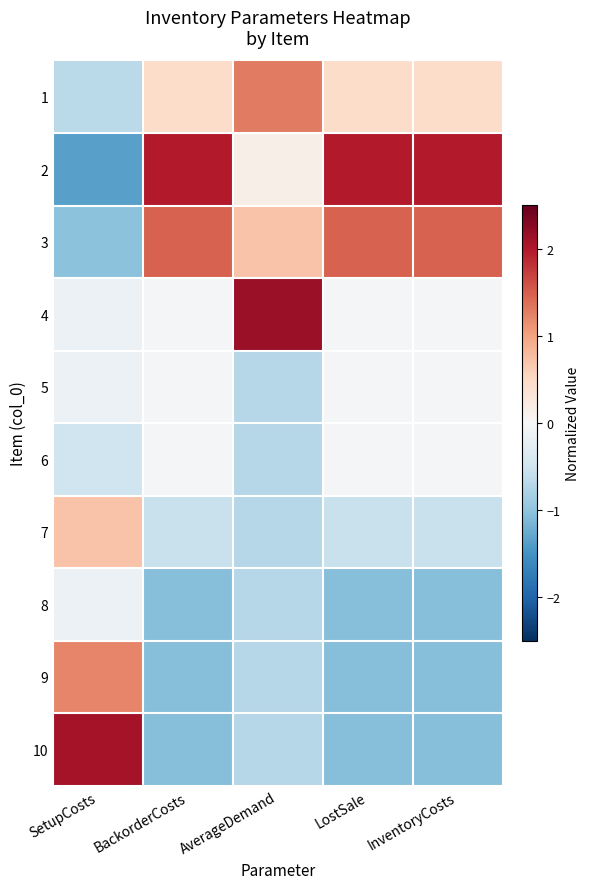

Rank the series at AverageDemand from highest to lowest value.

4, 1, 3, 2, 5, 6, 7, 8, 9, 10